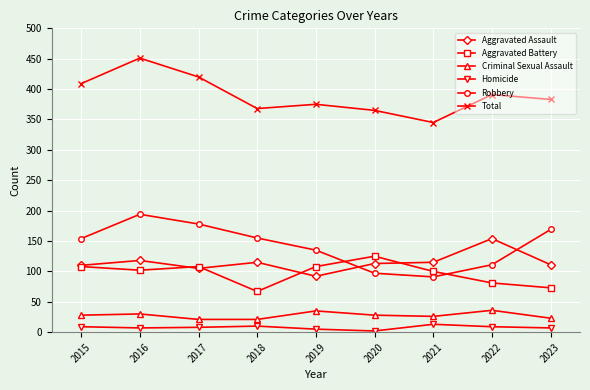

How many lines are shown in the chart?

6